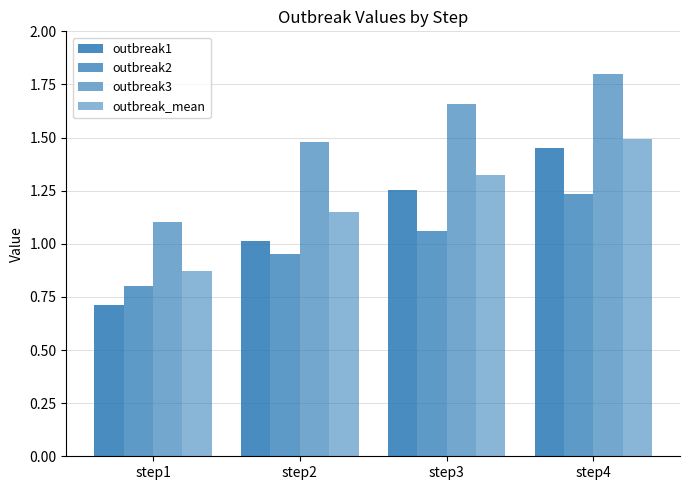

Is it true that outbreak_mean equals 1.6 at step2?

False